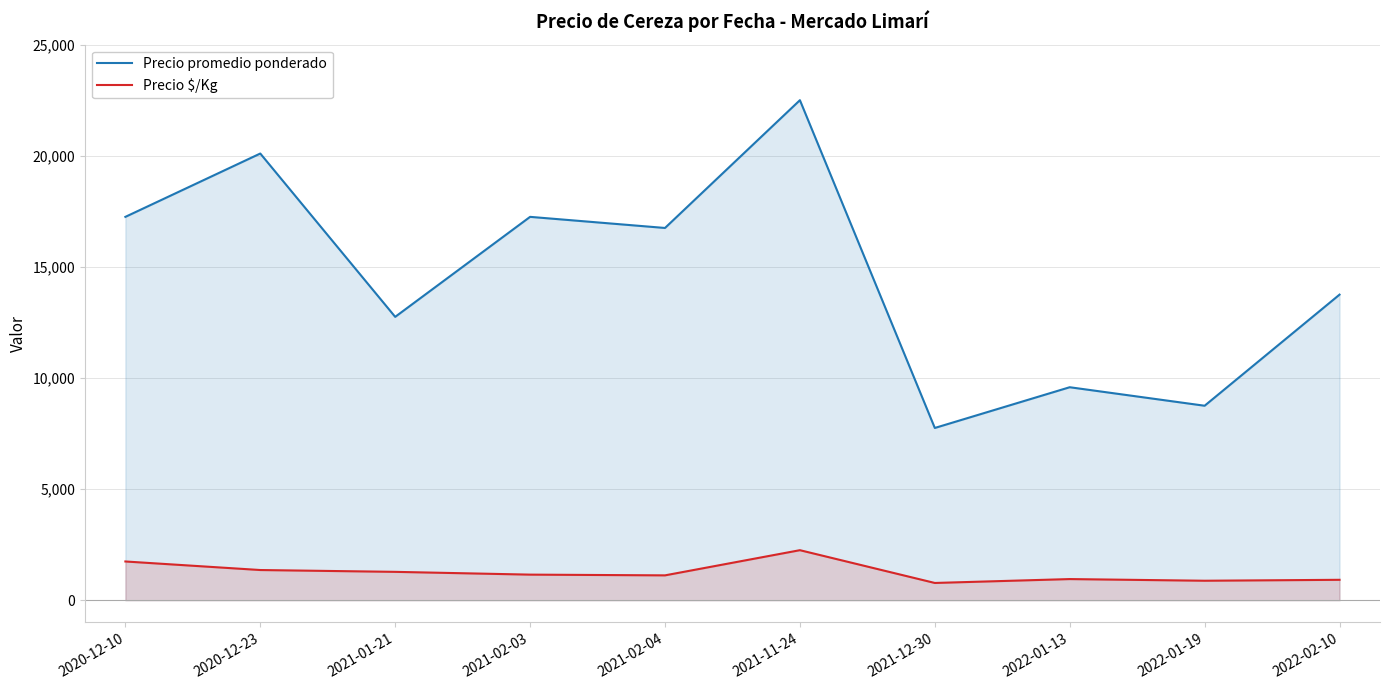

What is the difference between the maximum and minimum values in the Precio promedio ponderado series?

14750